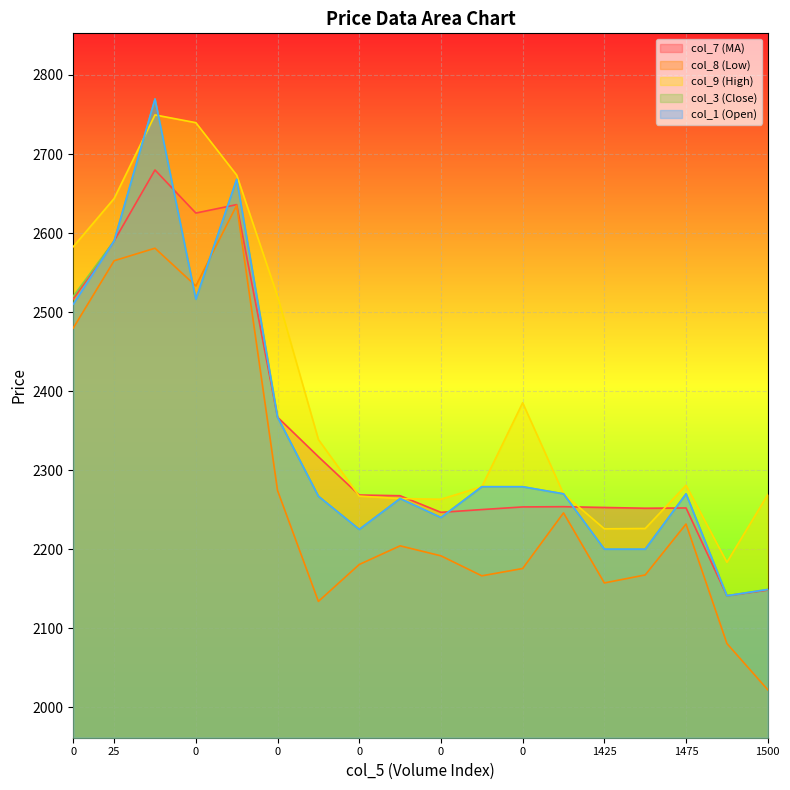

Is the value of col_7 (MA) at 25 greater than the value of col_9 (High) at 1425?

Yes